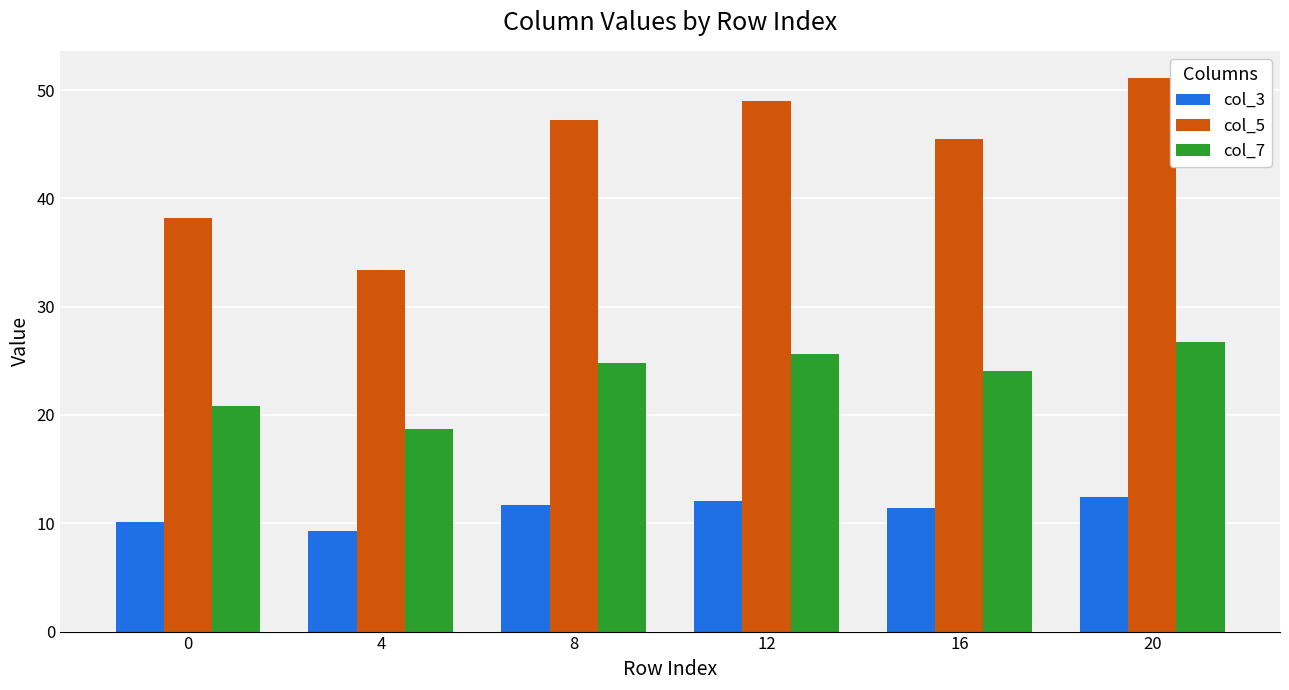

What value does the col_3 series have at 0?

10.1